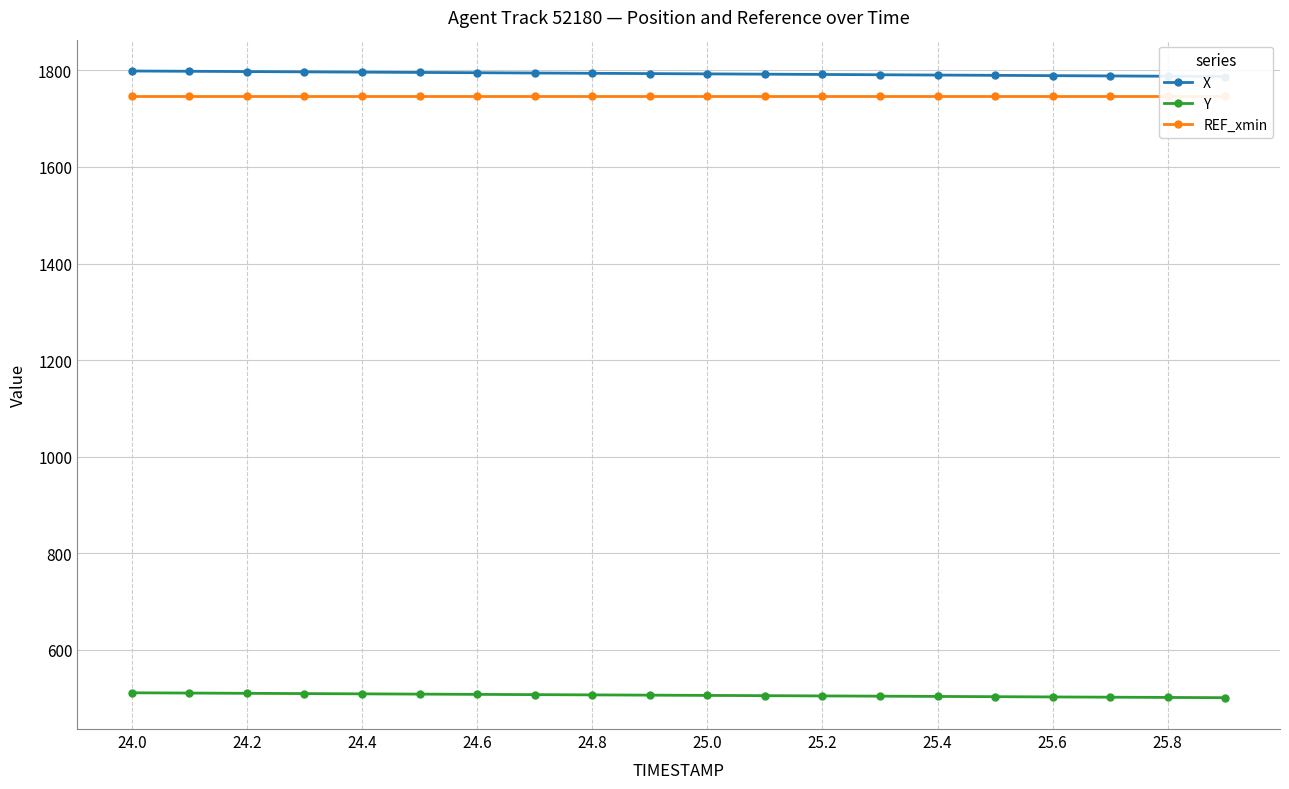

True or false: REF_xmin and X cross at least once.

False